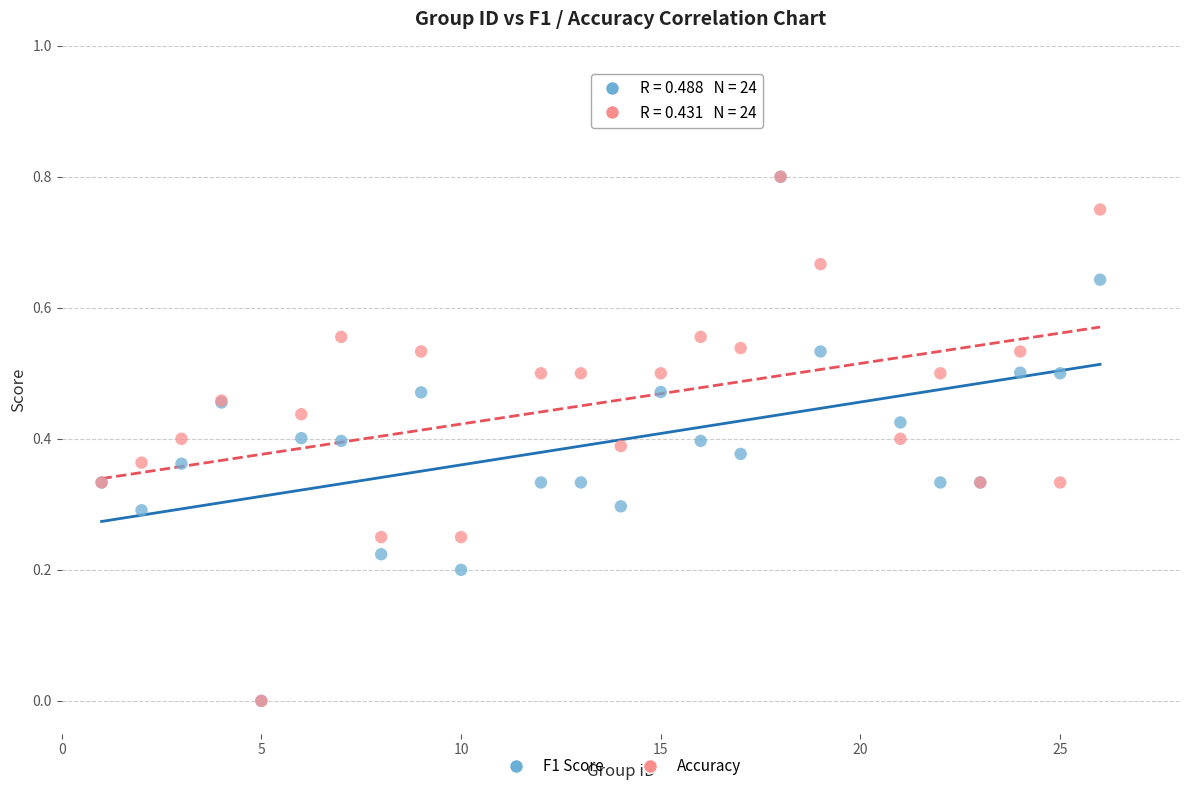

What are all the series names shown in the legend?

F1 Score, Accuracy